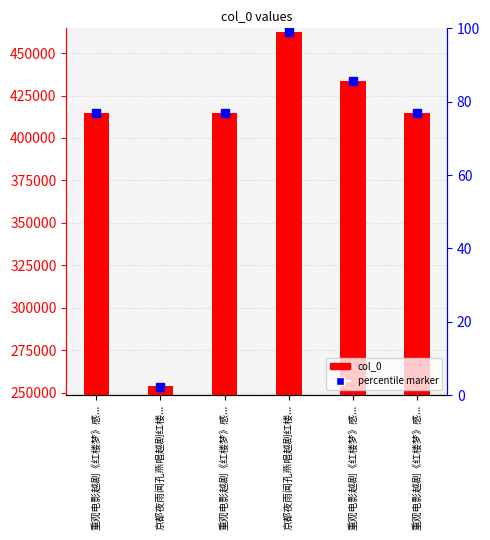

Which series reaches the minimum Y coordinate?

percentile marker